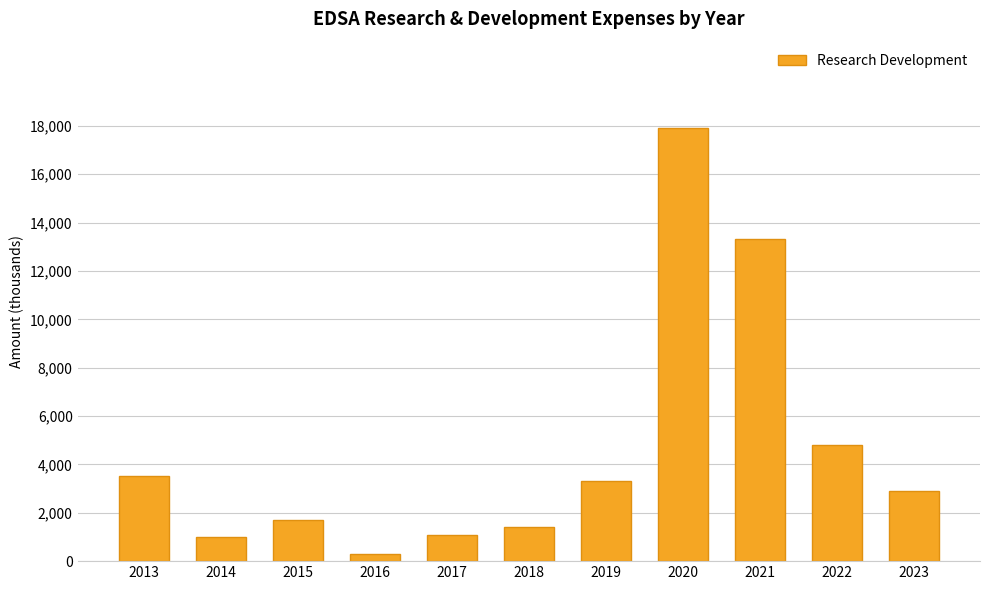

True or false: the data shows 300 at 2016.

True